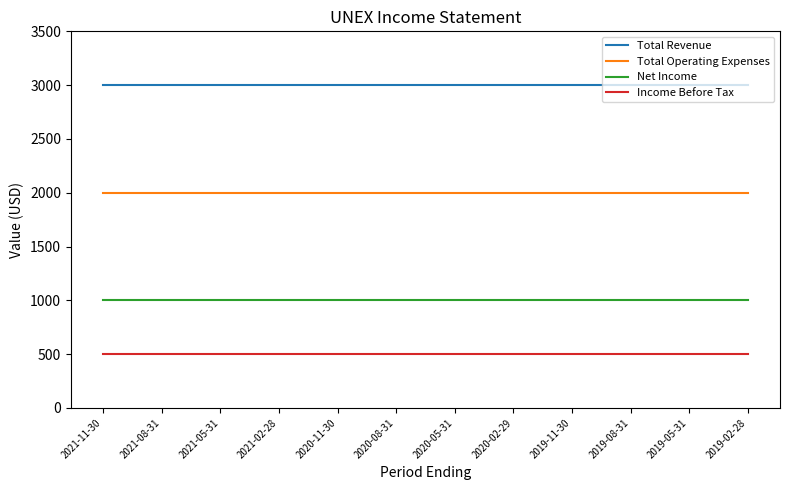

What is the smallest value displayed?

500